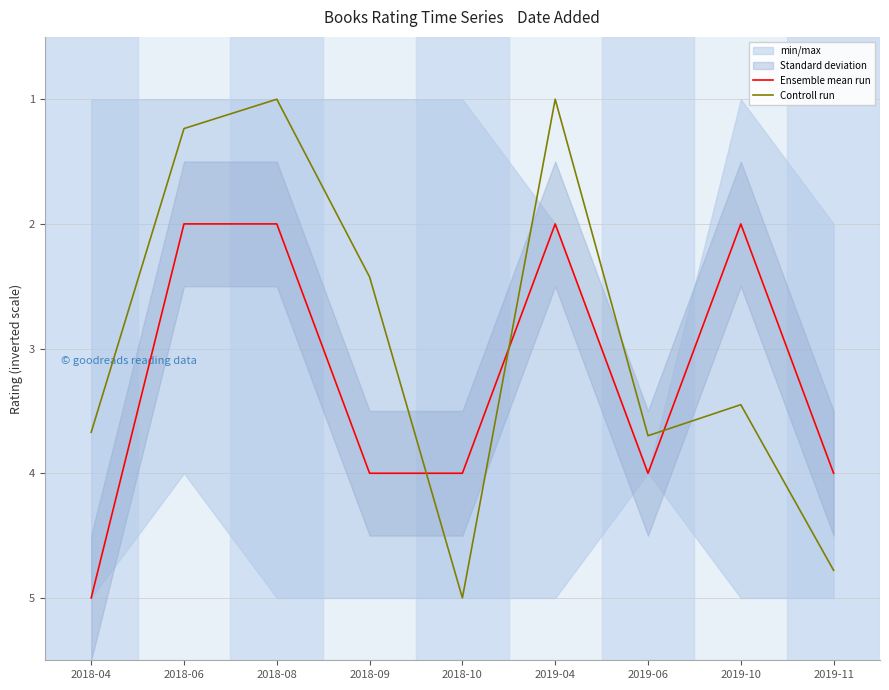

Between 2018-04 and 2018-10, which is larger?

2018-04